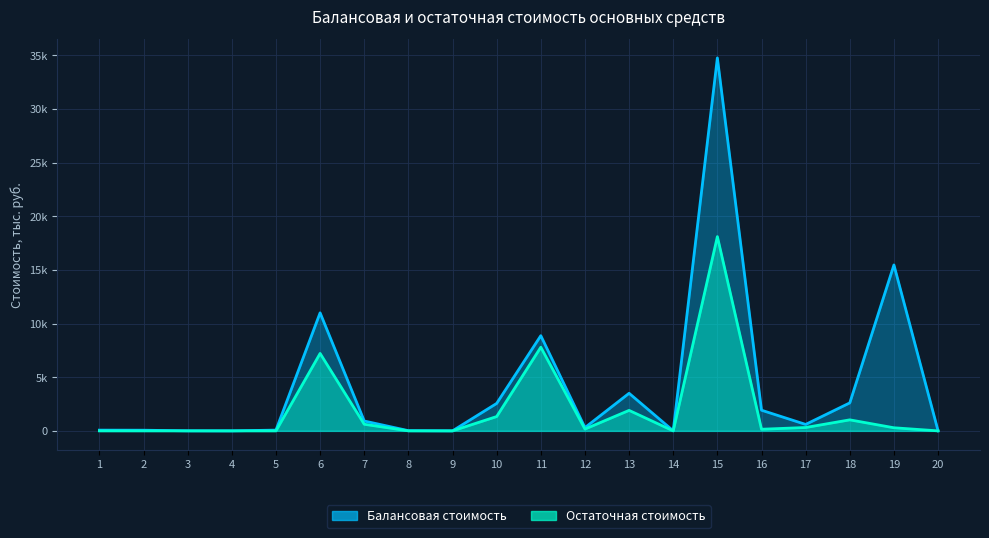

The value of Остаточная стоимость at 3 is 0.0. True or false?

True